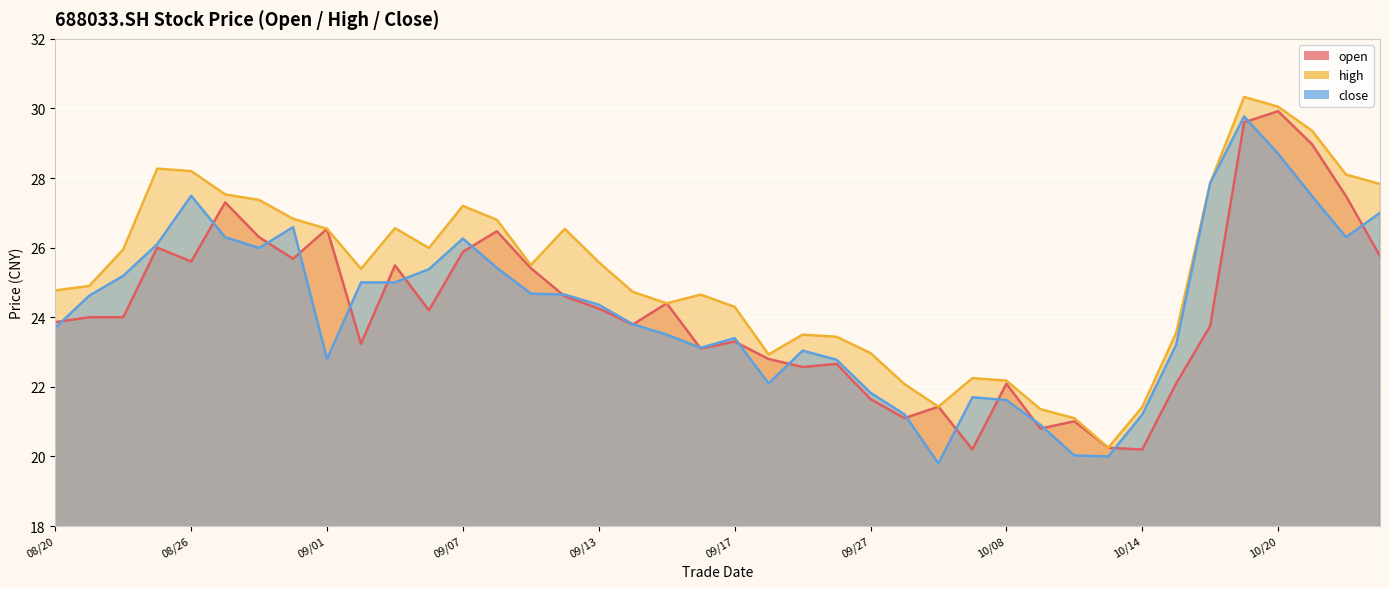

True or false: close has more than 0 points higher than both neighbors.

True